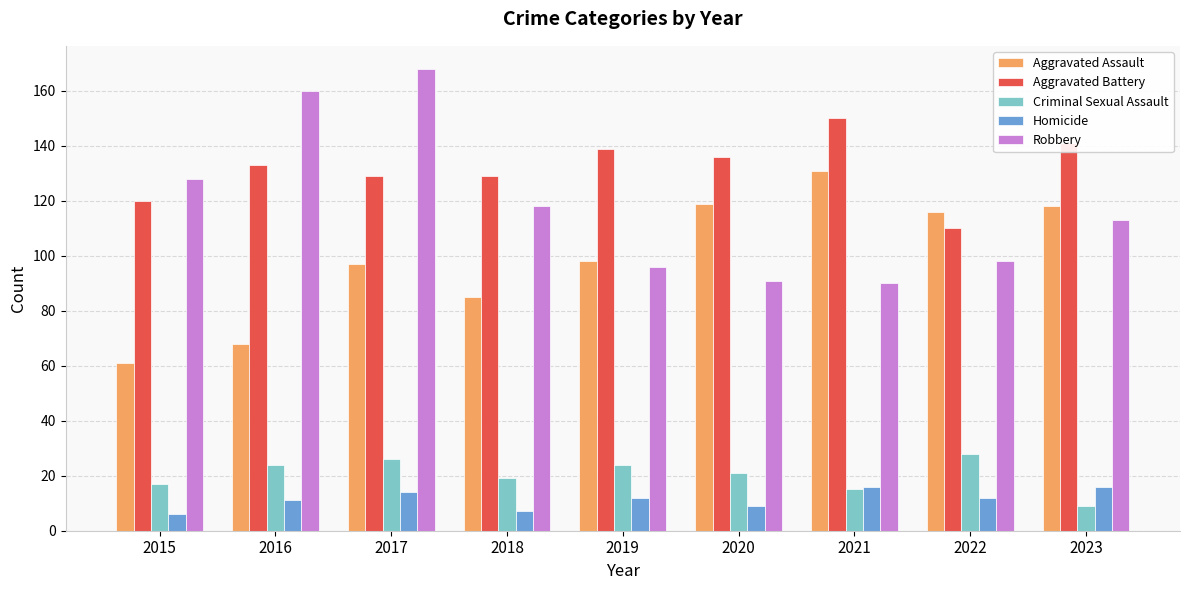

At which label does Robbery reach its peak?

2017